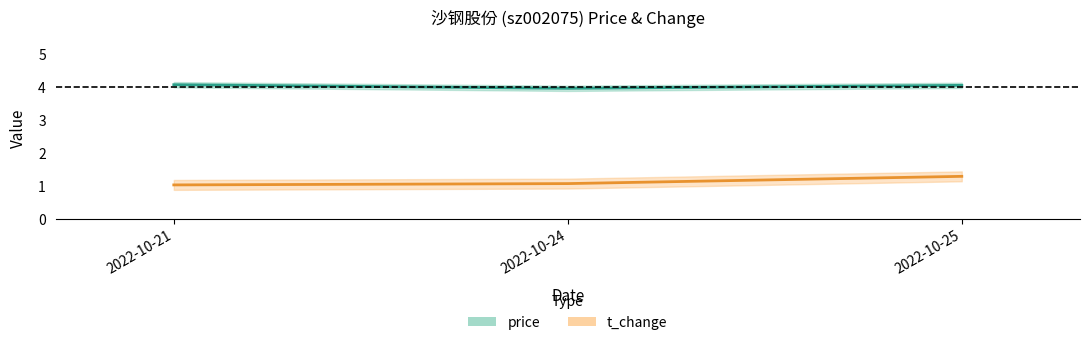

What is the smallest value displayed?

1.0